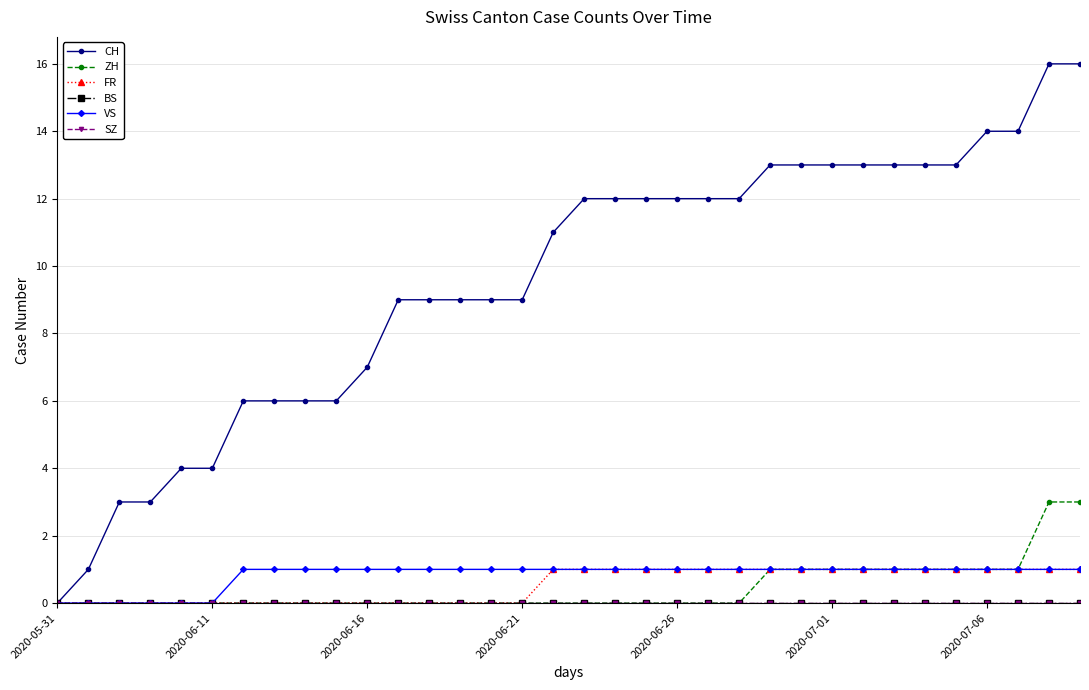

What is the maximum value shown in the chart?

16